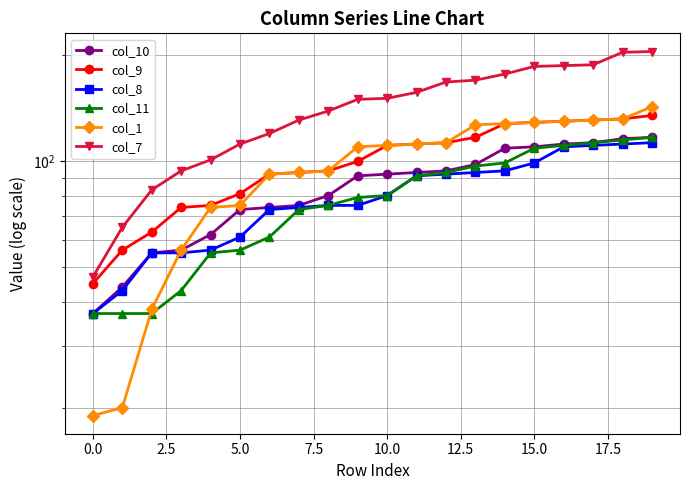

True or false: col_7 and col_1 intersect in this chart.

False